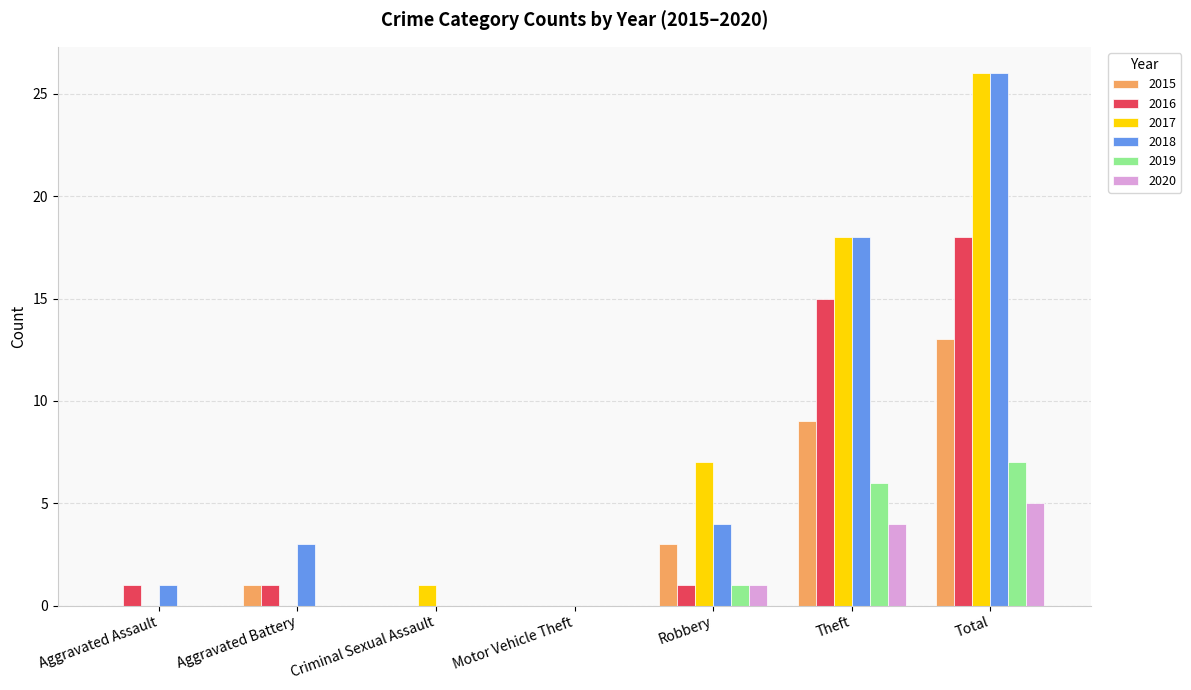

Which series has the largest range (max minus min)?

2017